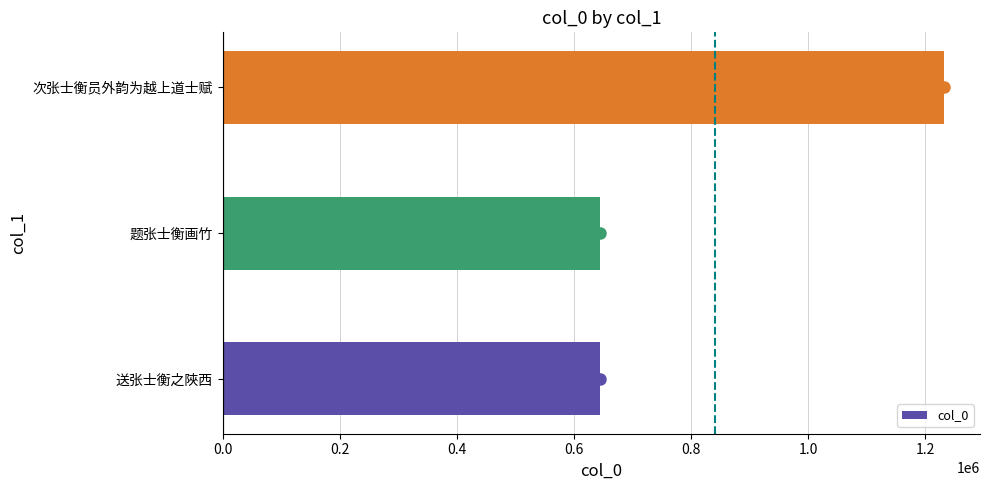

What is the change in value from 题张士衡画竹 to 次张士衡员外韵为越上道士赋?

+586987